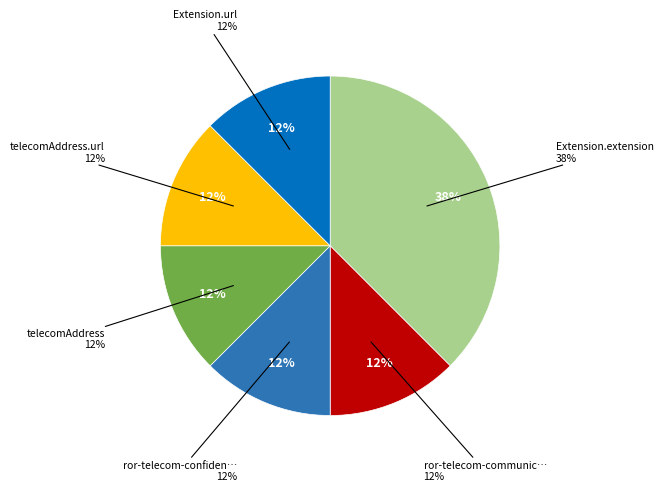

How much of the chart is everything except telecomAddress.id?

100.0%